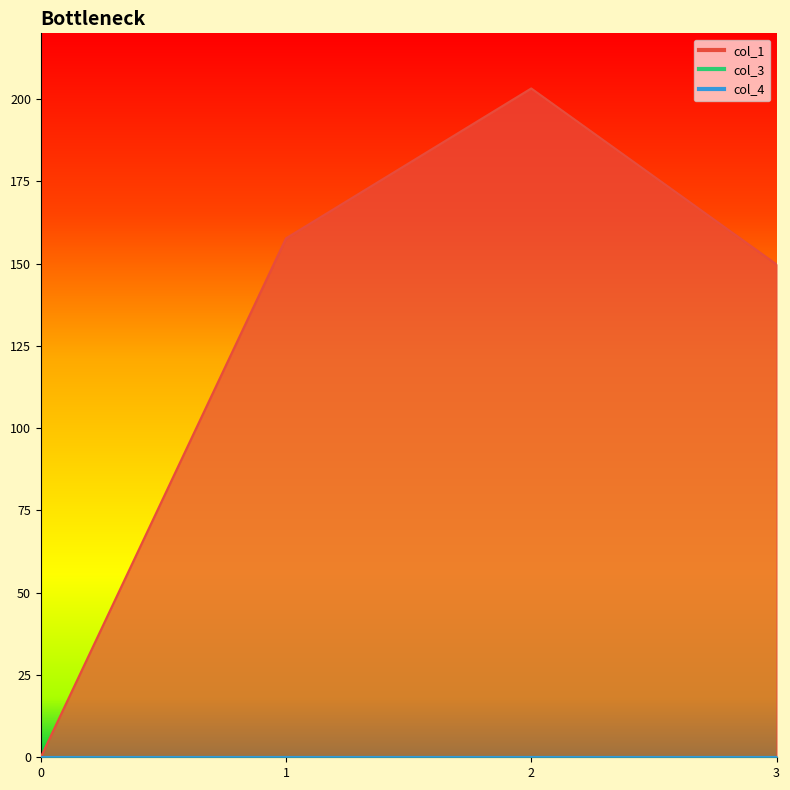

Reading left to right, transcribe all the data shown in this chart.

col_1: 0=0.0	1=157.7	2=203.3	3=149.8
col_3: 0=0.0	1=0.0	2=0.0	3=0.0
col_4: 0=0.0	1=0.0	2=0.0	3=0.0